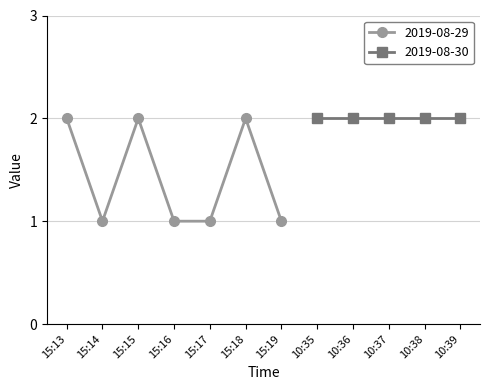

True or false: the data shows 2 at 15:17.

False